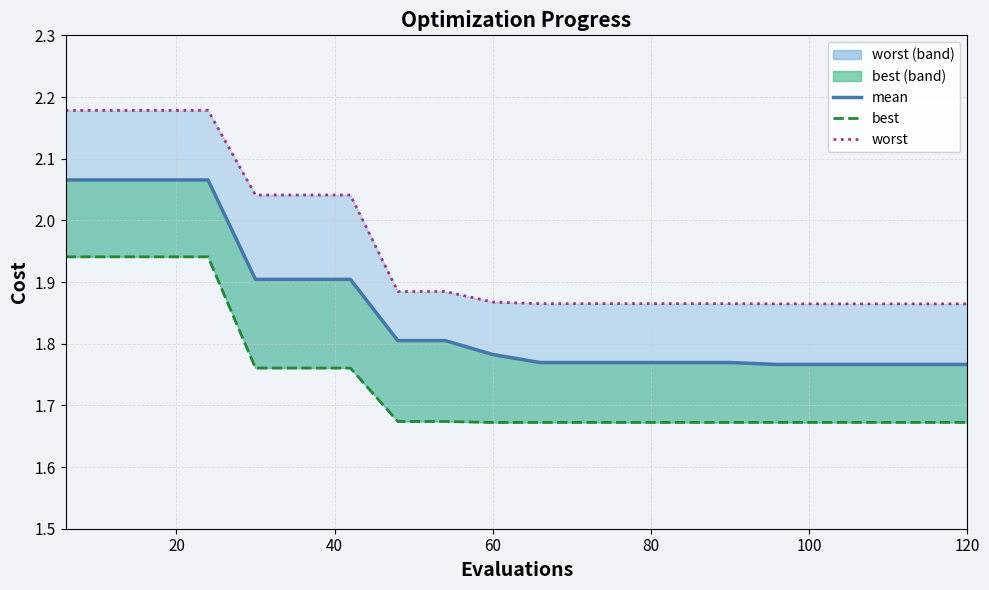

True or false: worst has more than 1 points higher than both neighbors.

False